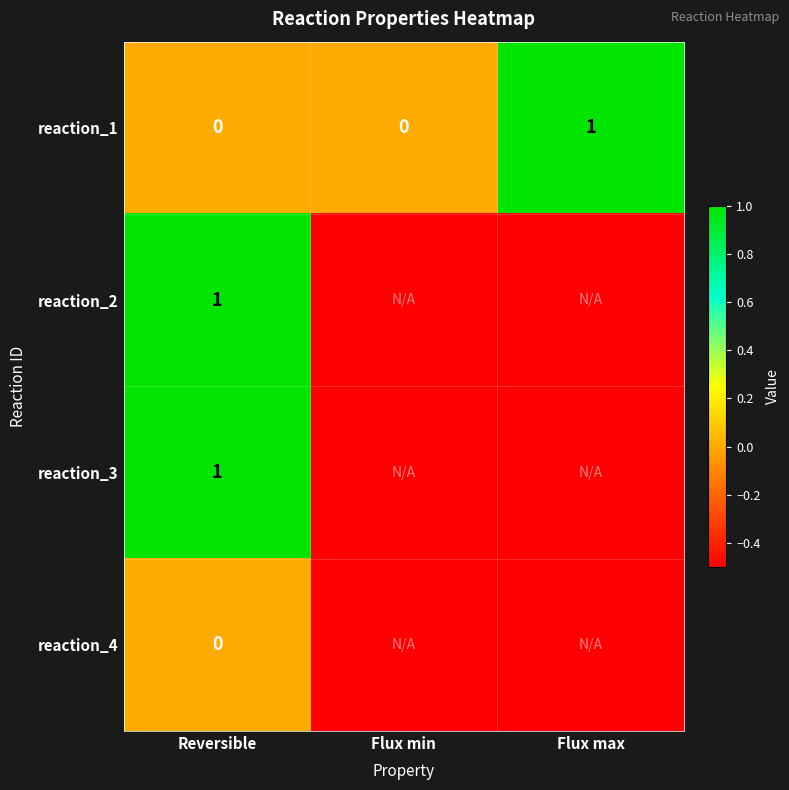

What is the maximum value for reaction_1?

1.0